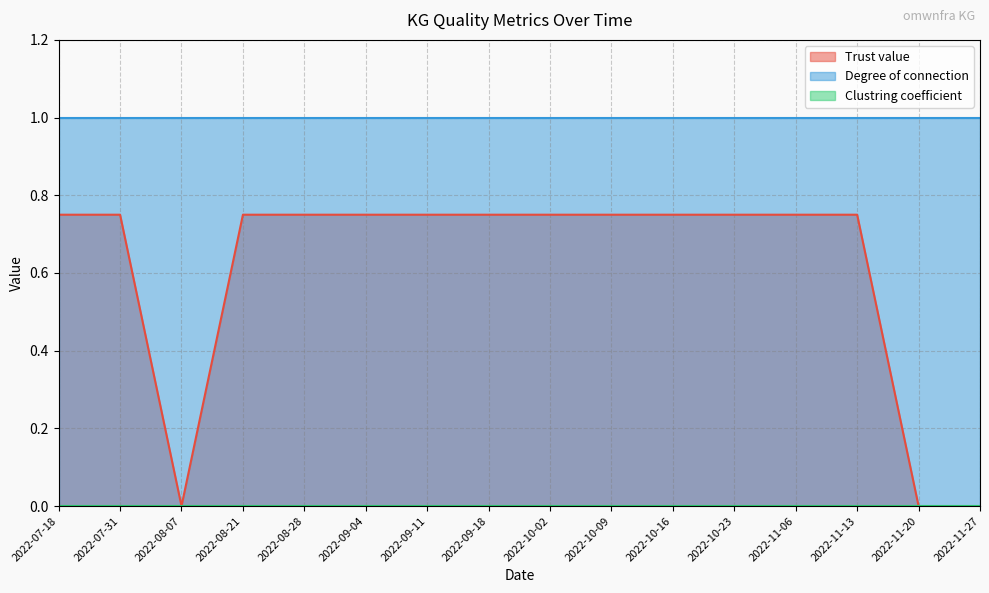

True or false: Degree of connection and Trust value intersect in this chart.

False